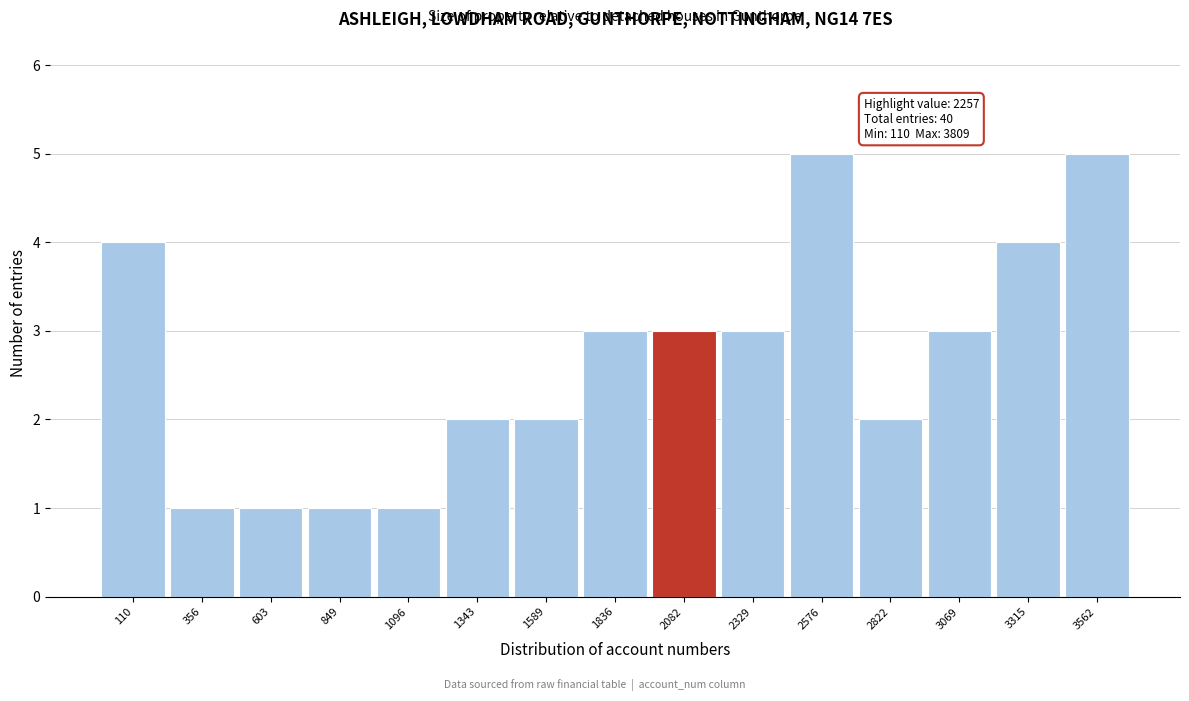

Reading left to right, list all the values displayed in this chart.

4	1	1	1	1	2	2	3	3	3	5	2	3	4	5